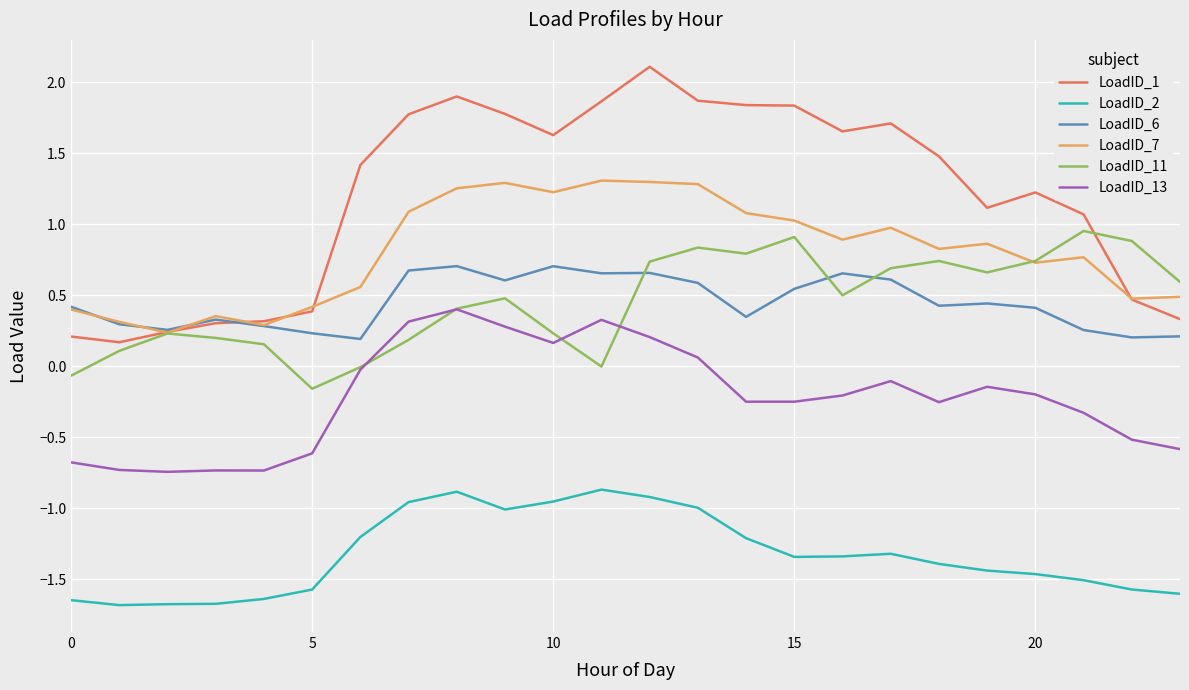

Which series has the largest range (max minus min)?

LoadID_1